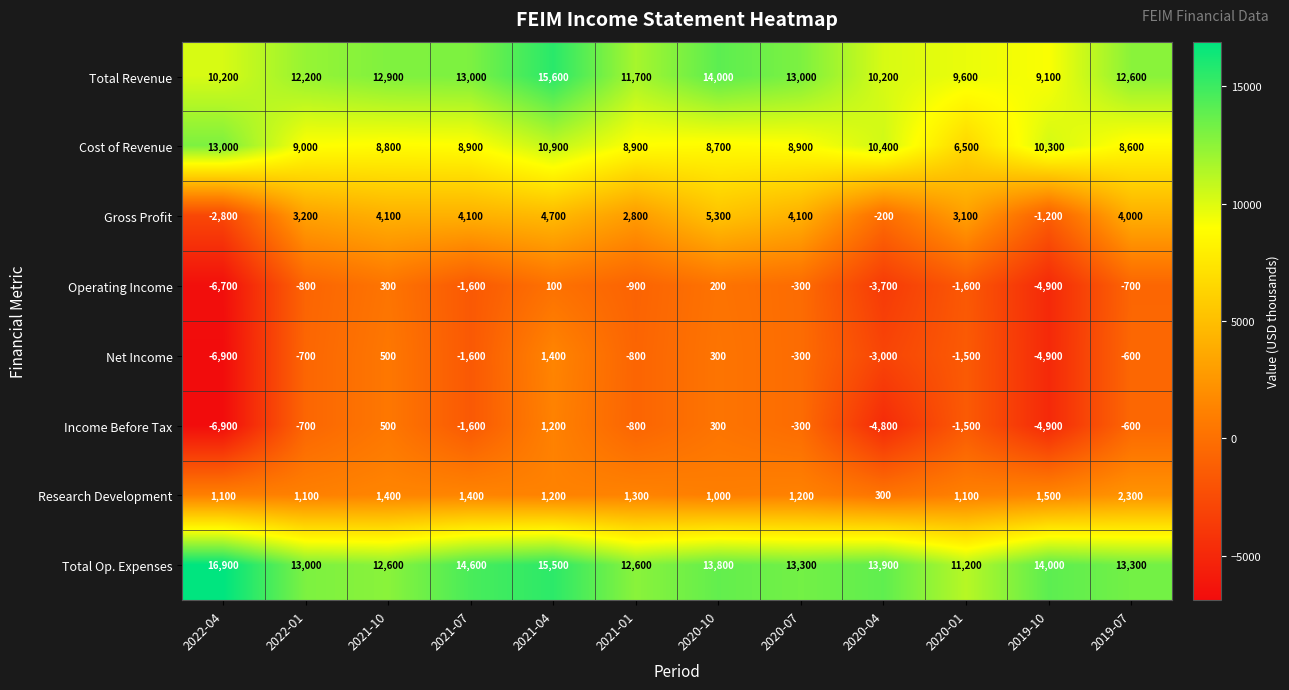

Which series has the largest range (max minus min)?

Net Income